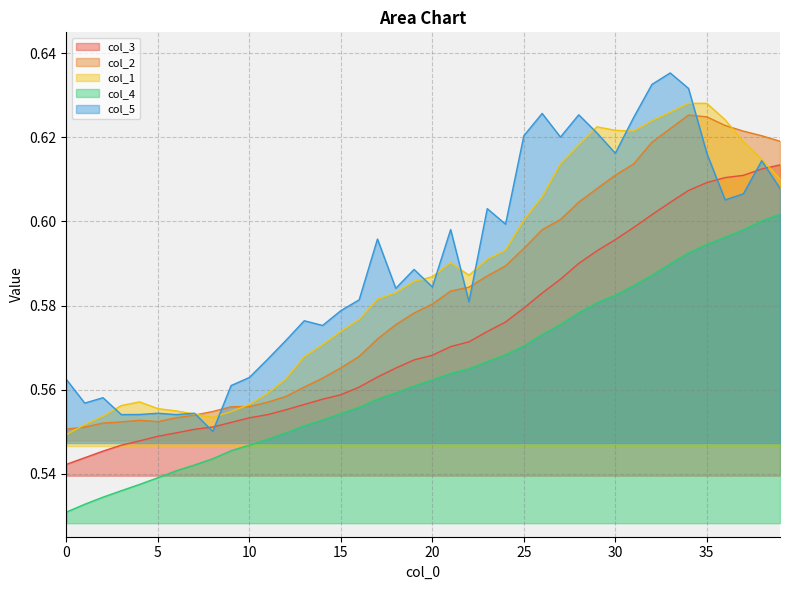

Read the col_1 value at 13.

0.6